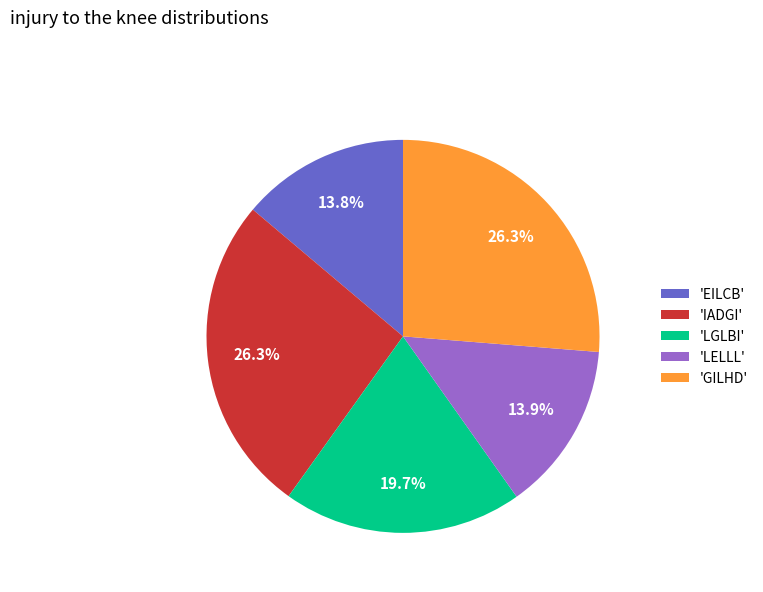

Is there a majority slice in this chart?

No